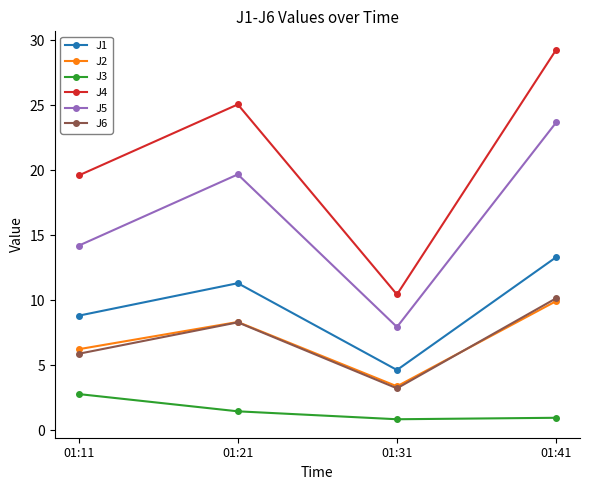

How many series are shown in this chart?

6